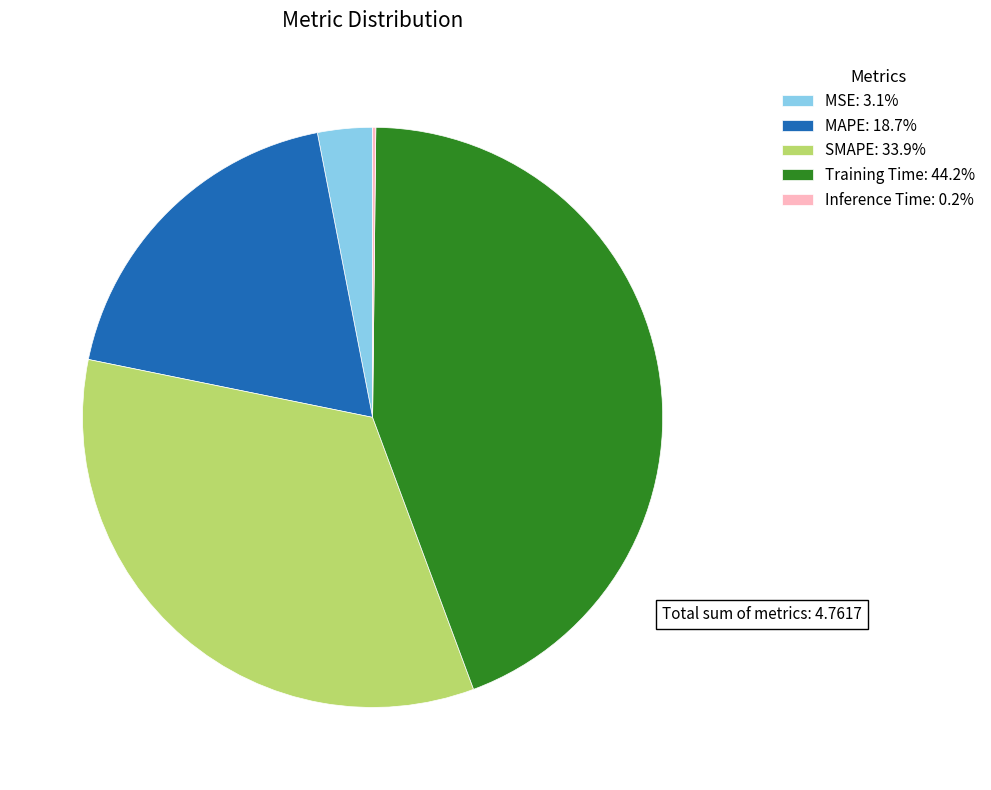

The SMAPE slice represents 39% of the pie. True or false?

False